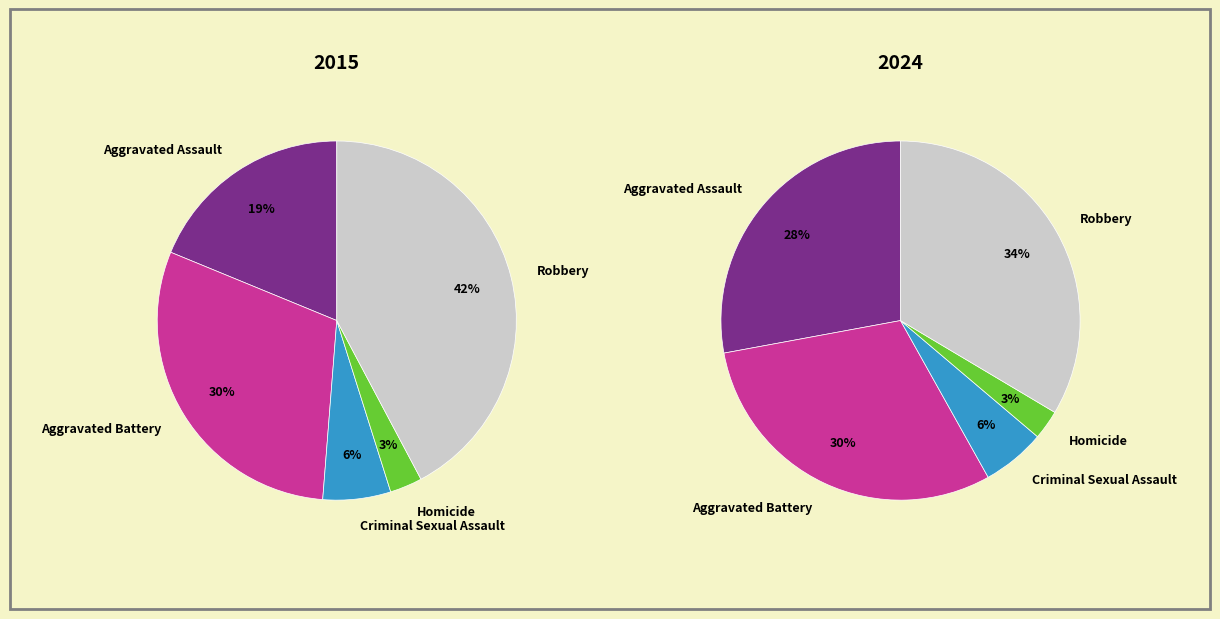

The Criminal Sexual Assault slice represents 20% of the pie. True or false?

False